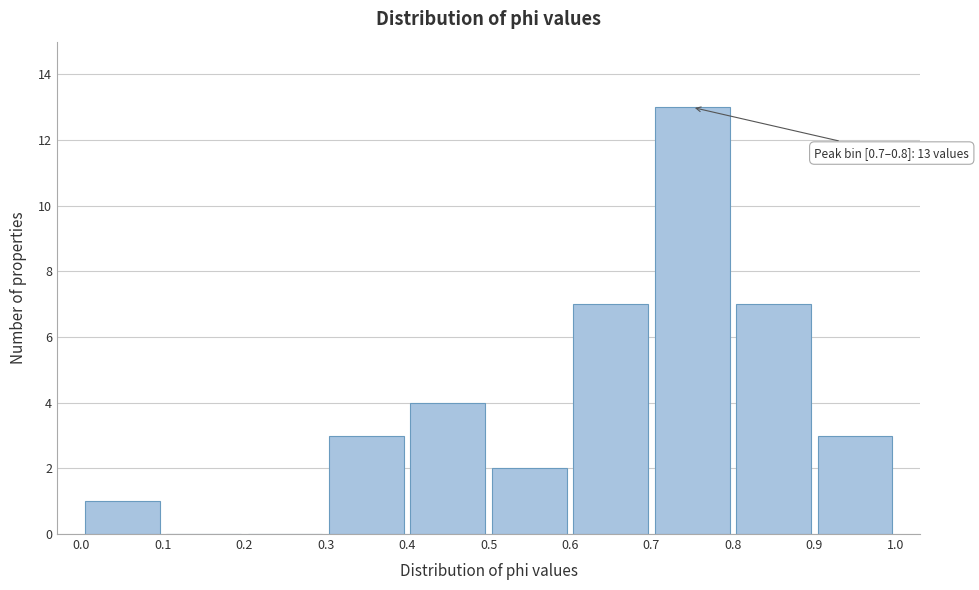

Over which range of the x-axis is the bar tallest?

0.7 to 0.8